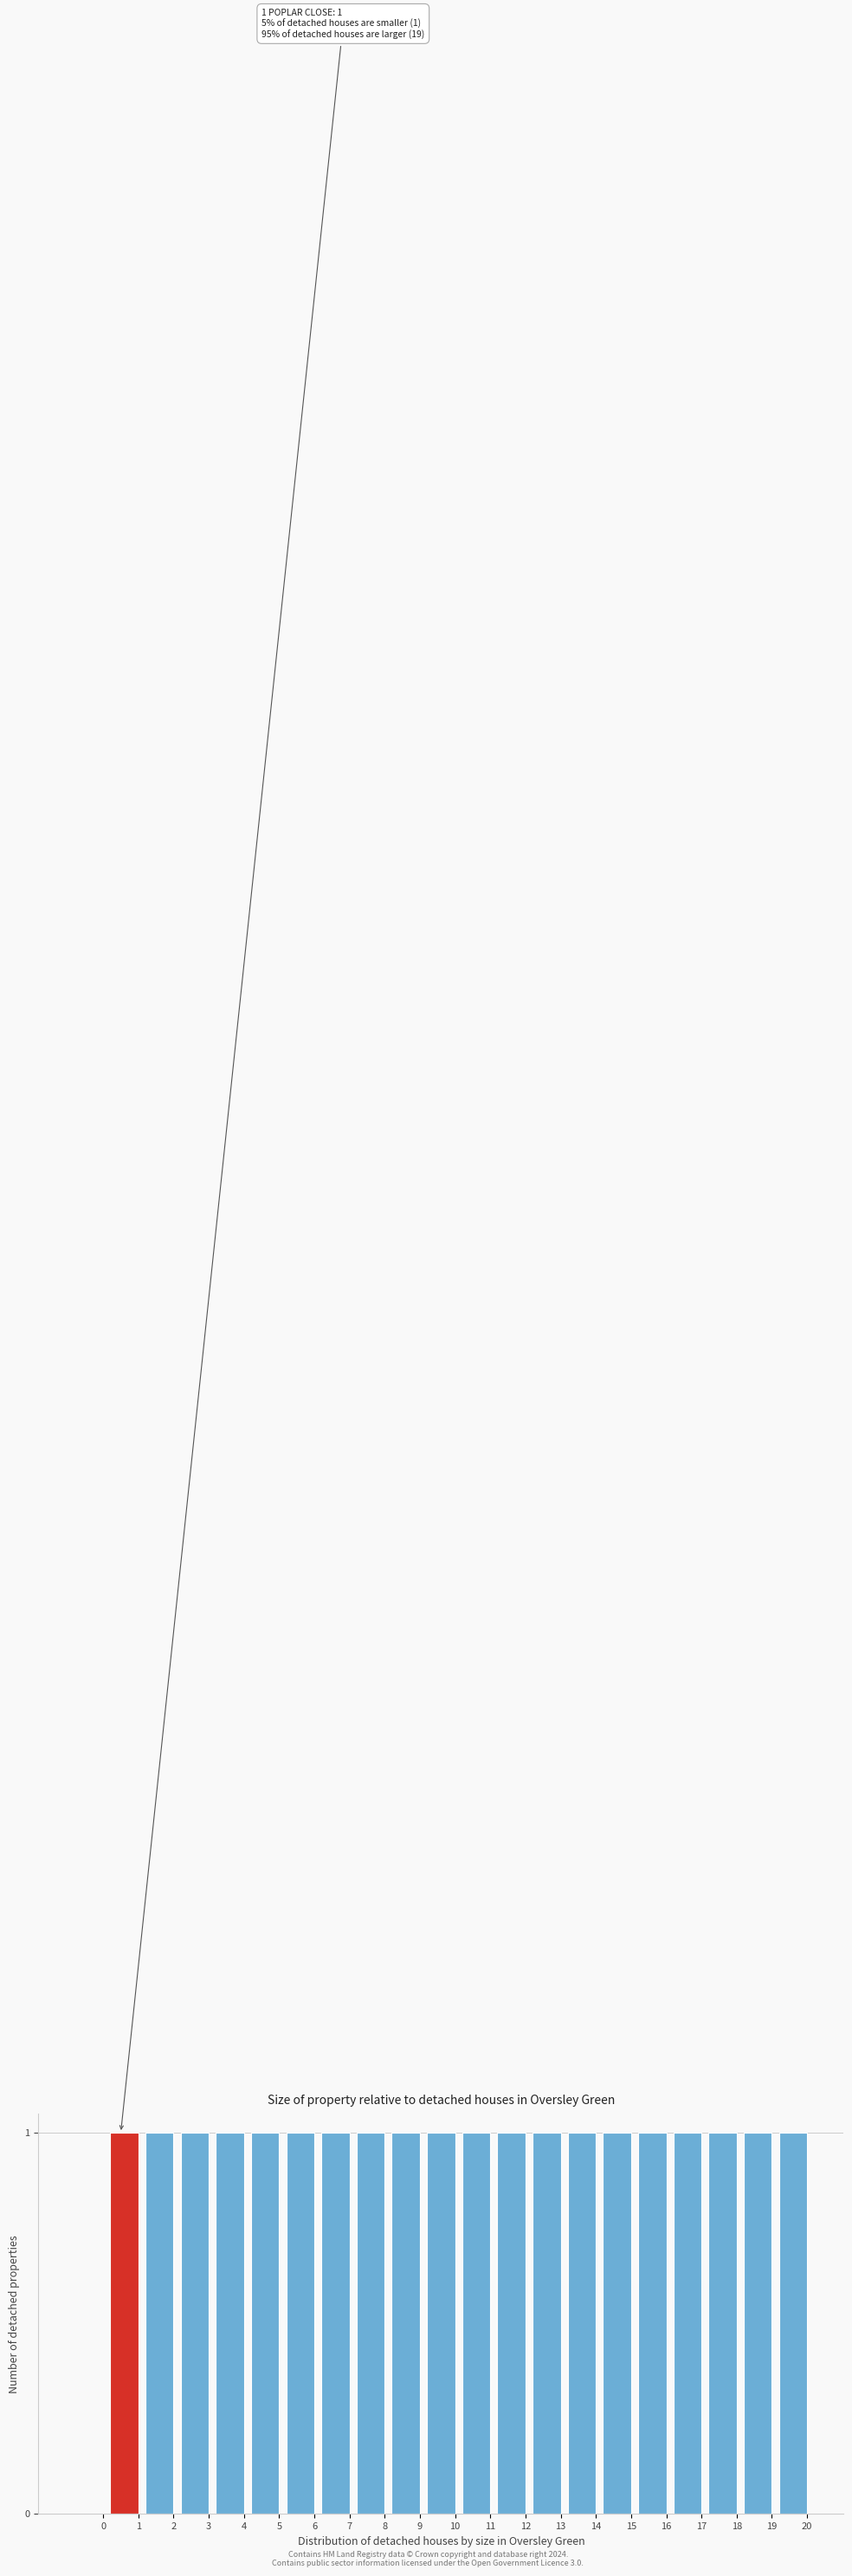

Reading left to right, what are all the values shown in this chart?

0=0	1=1	2=1	3=1	4=1	5=1	6=1	7=1	8=1	9=1	10=1	11=1	12=1	13=1	14=1	15=1	16=1	17=1	18=1	19=1	20=1